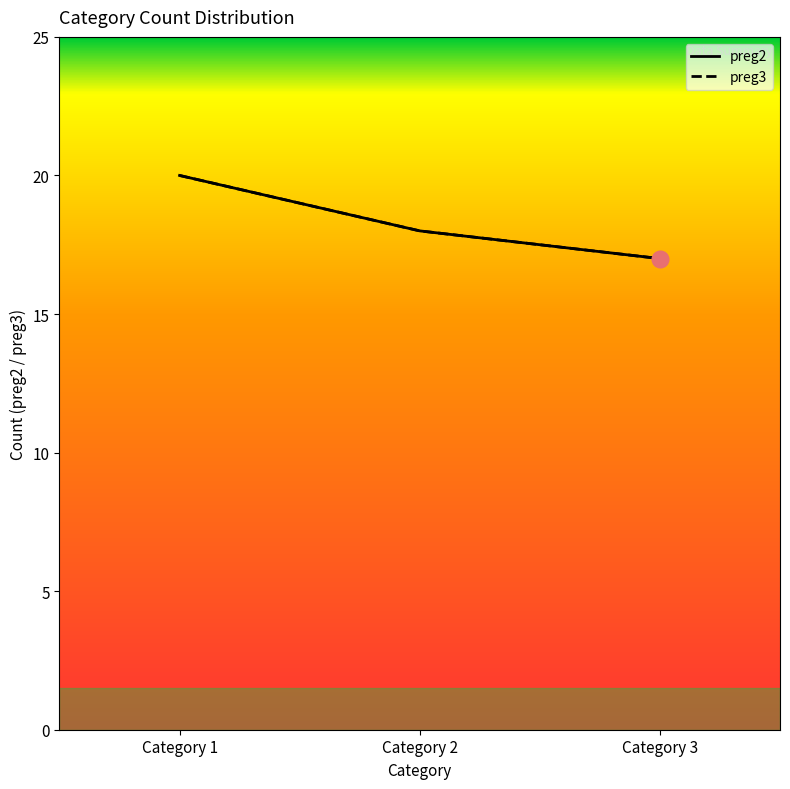

Is it true that preg3 equals 25 at Category 2?

False